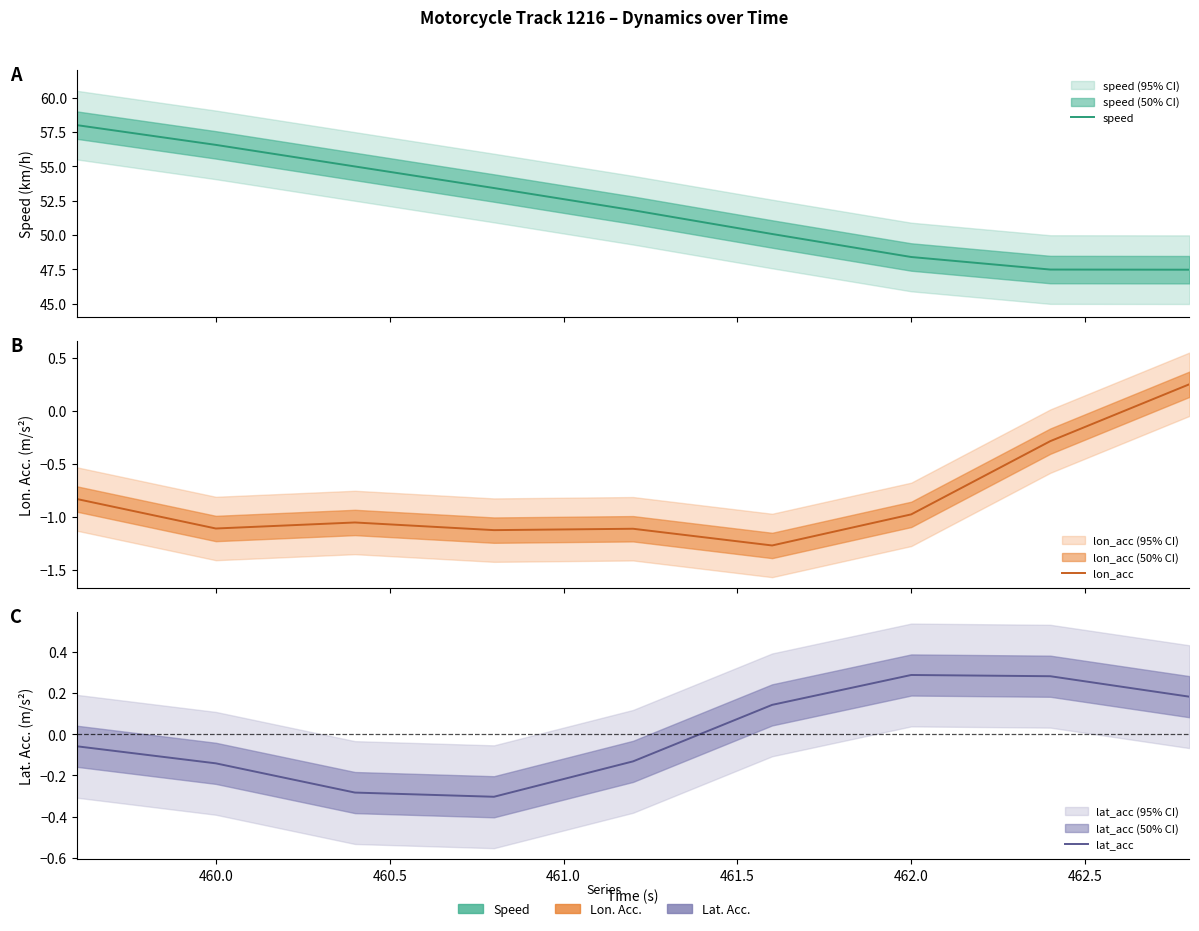

The lon_acc series shows -1.1 at 461.0. True or false?

True